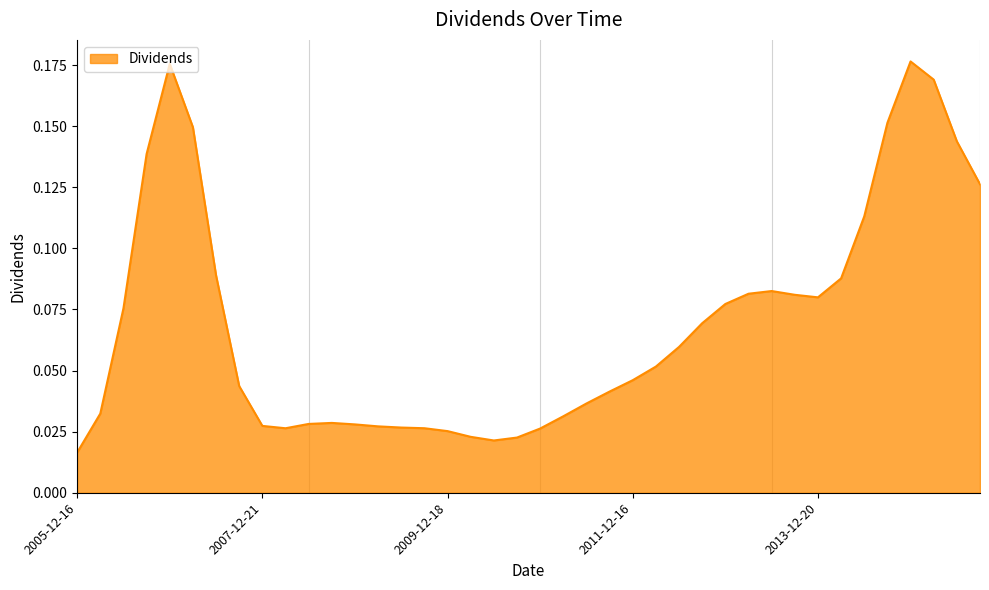

At which label is the value closest to 0?

2005-12-16